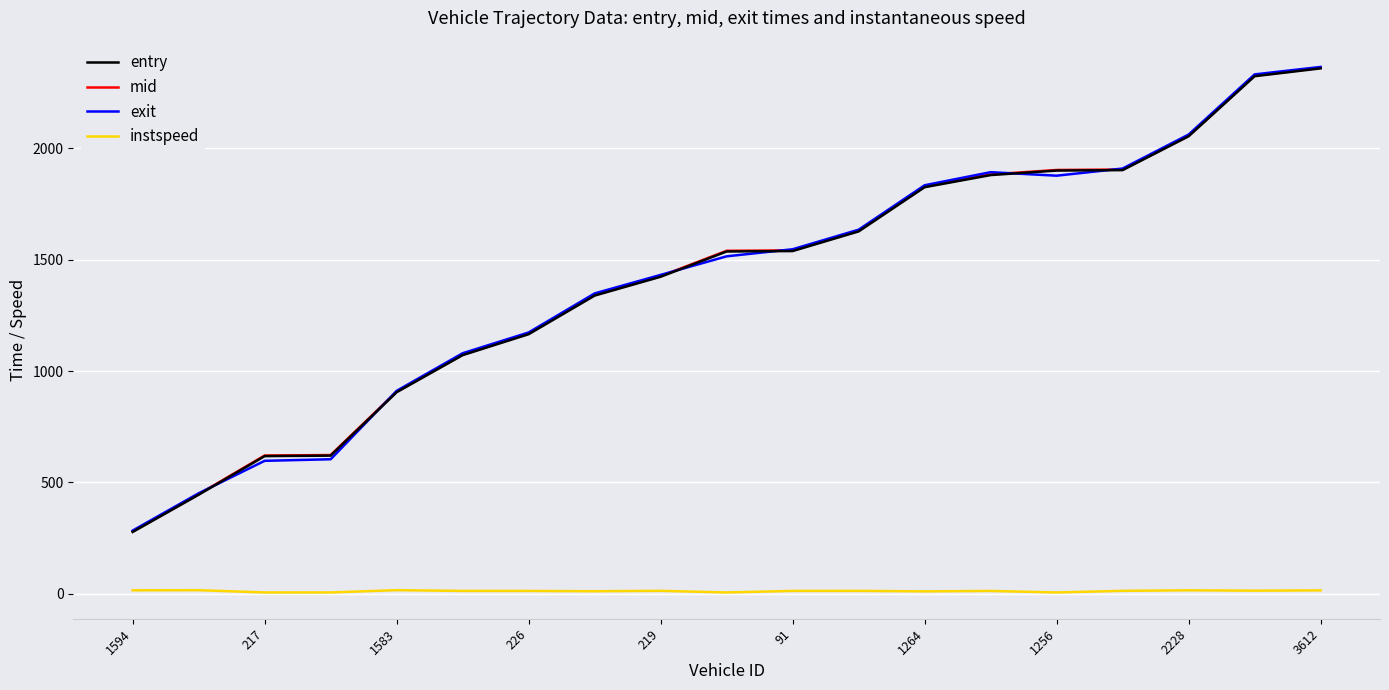

What is the smallest value displayed?

5.0